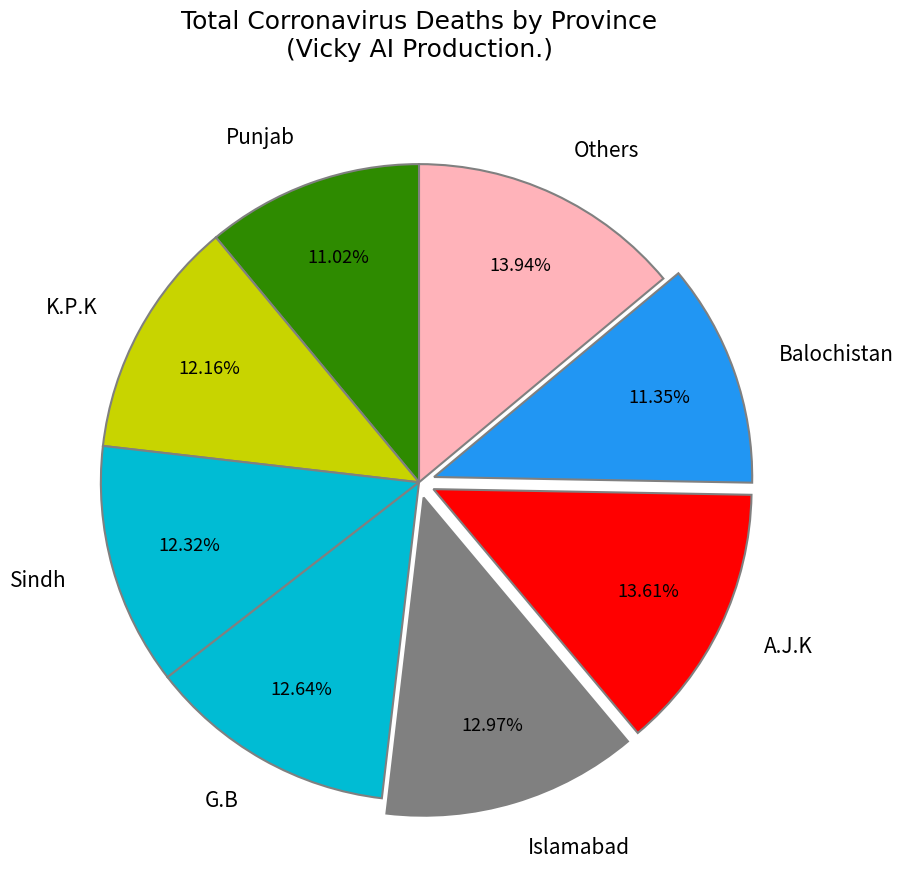

Do Punjab and K.P.K together represent more than half of the pie?

No